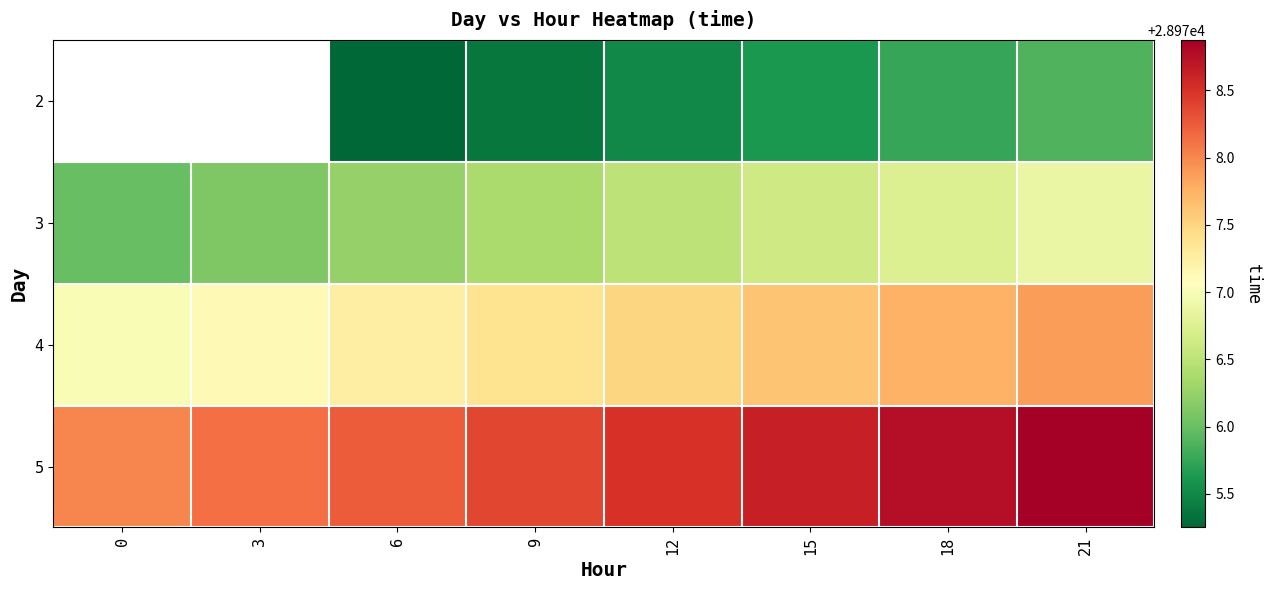

How many values in the 4 series exceed 28977?

7